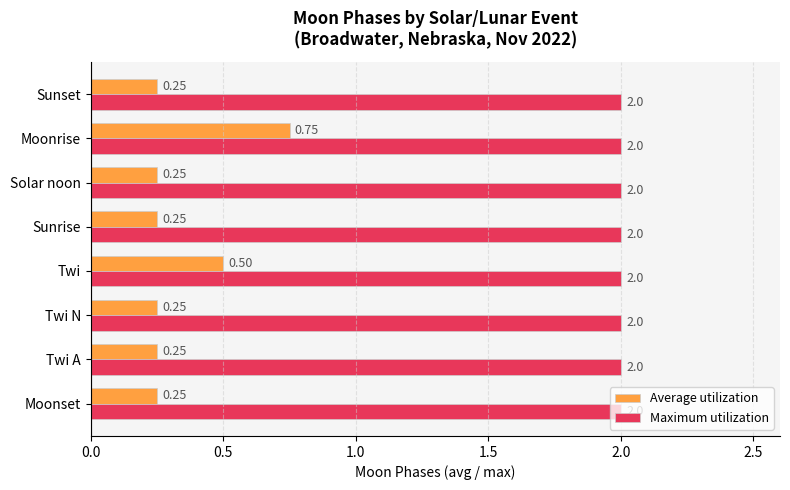

At which label does Average utilization reach its peak?

Moonrise